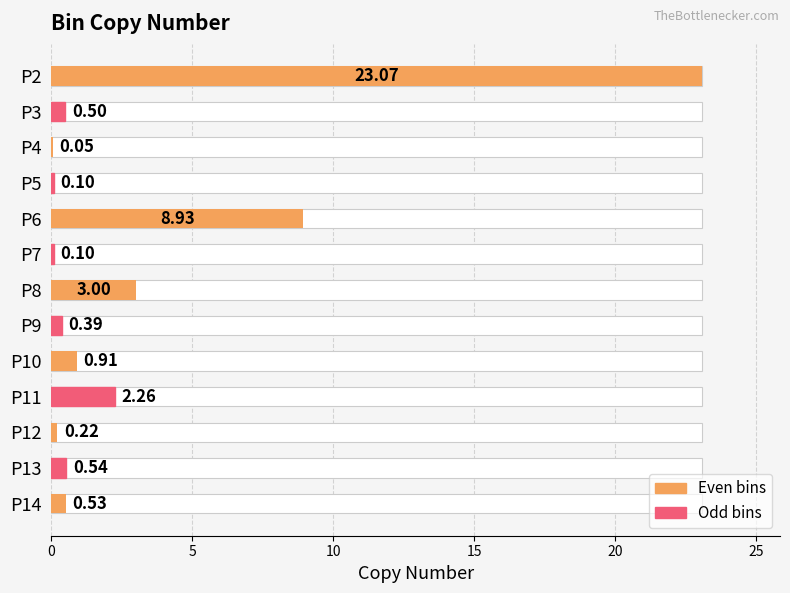

The value at P9 is 0.2. True or false?

False